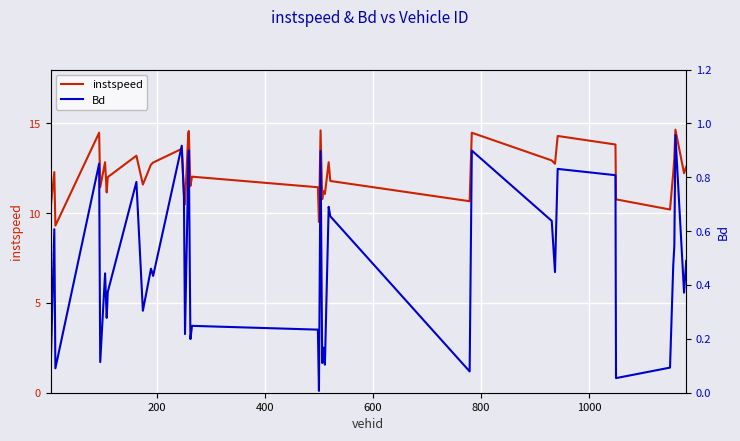

What is the maximum value for instspeed?

14.6